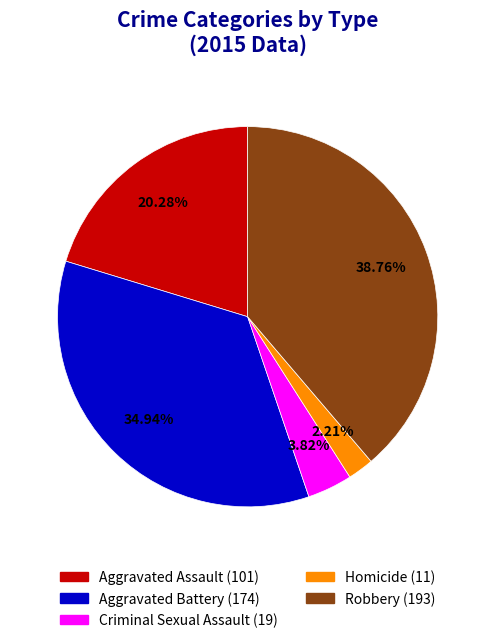

Between Aggravated Battery and Criminal Sexual Assault, which is larger?

Aggravated Battery